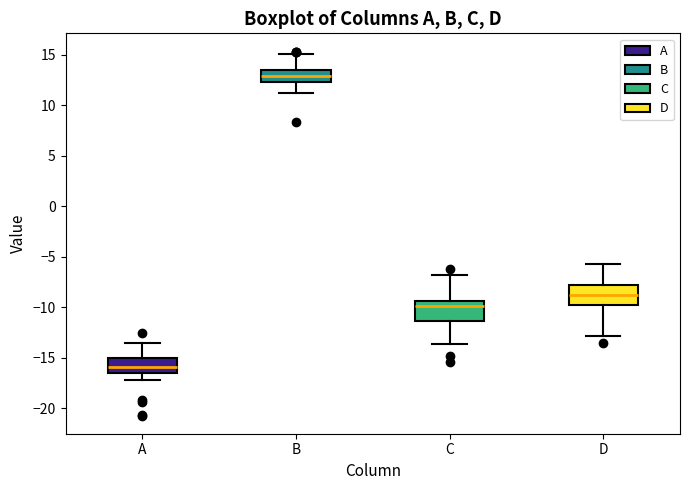

Which box's median line is the lowest?

A